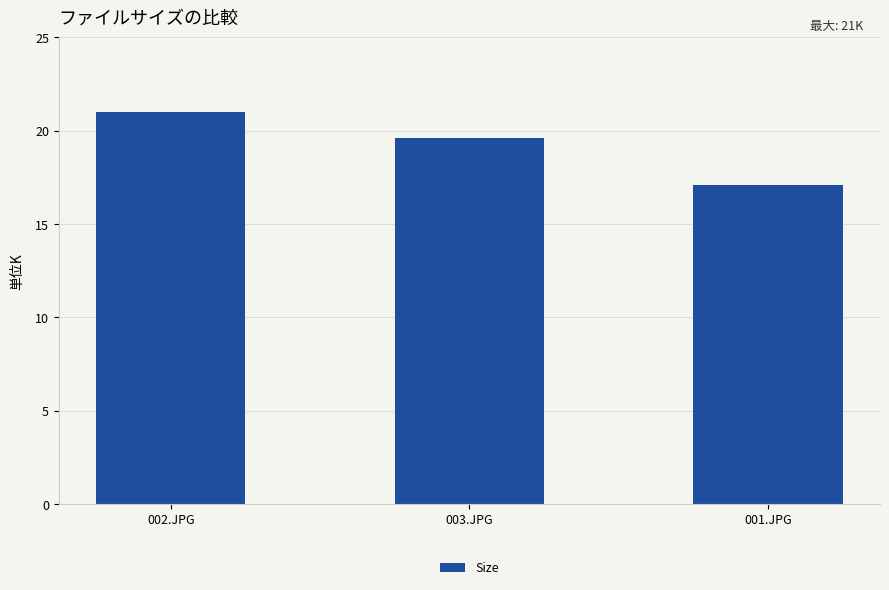

What is the smallest value displayed?

17.1